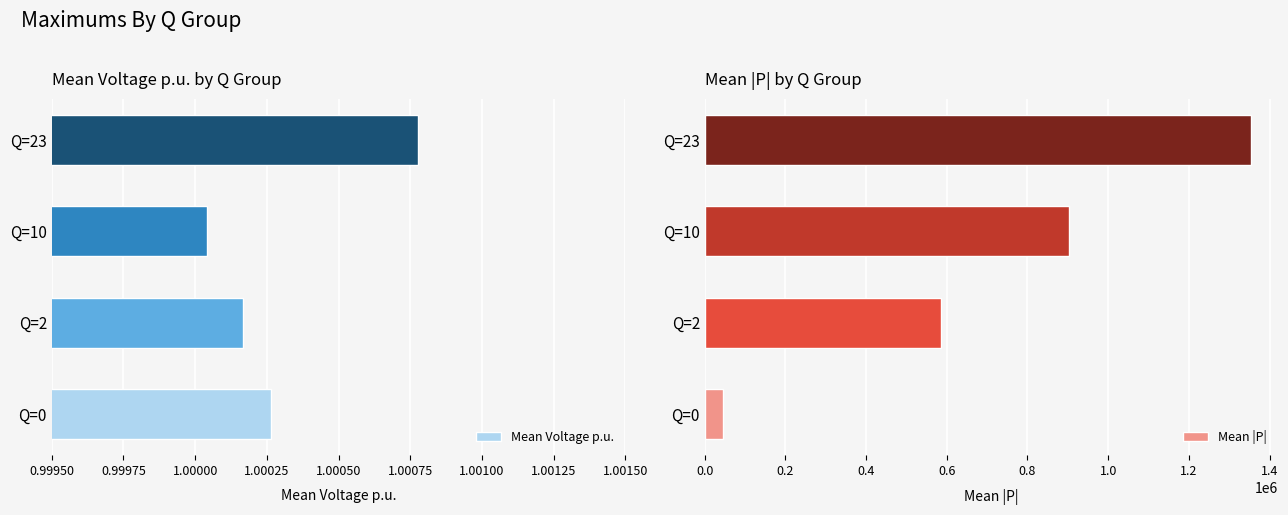

What is the value of the Mean |P| bar at the 3rd from the left?

902824.7